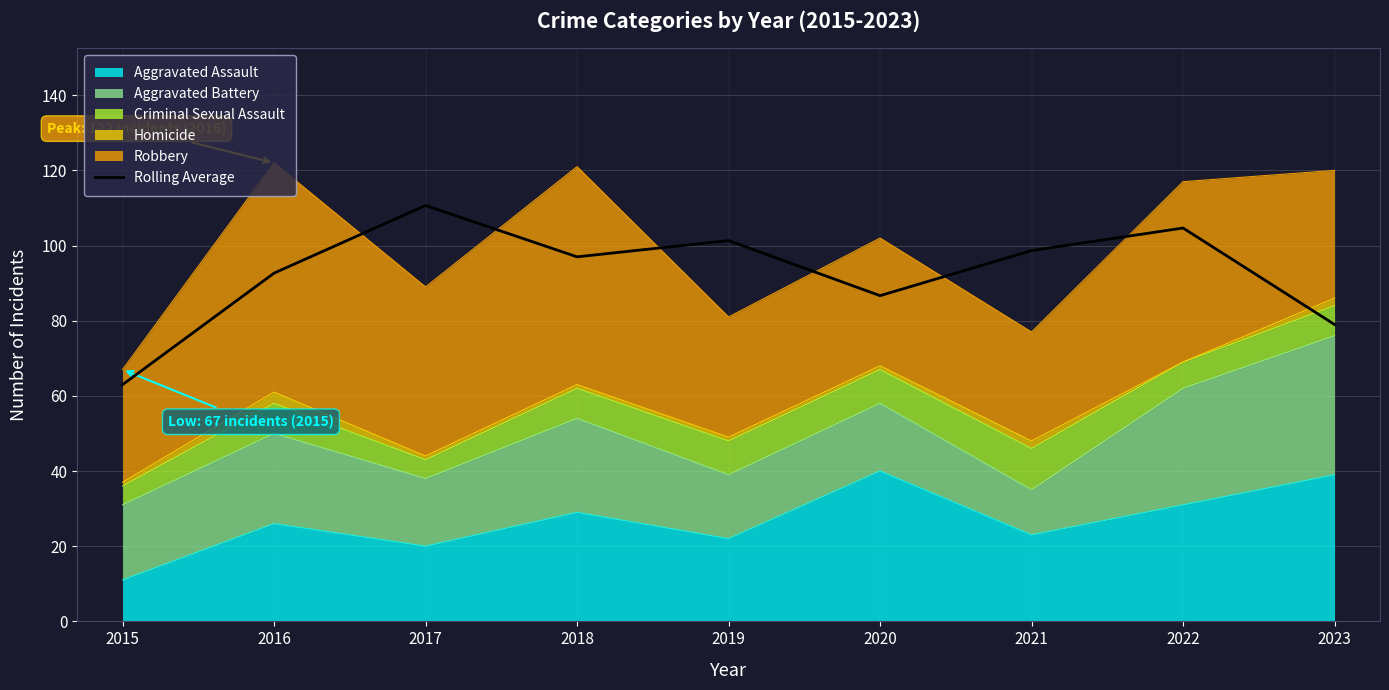

What is the change in value from 2021 to 2022?

+6.0